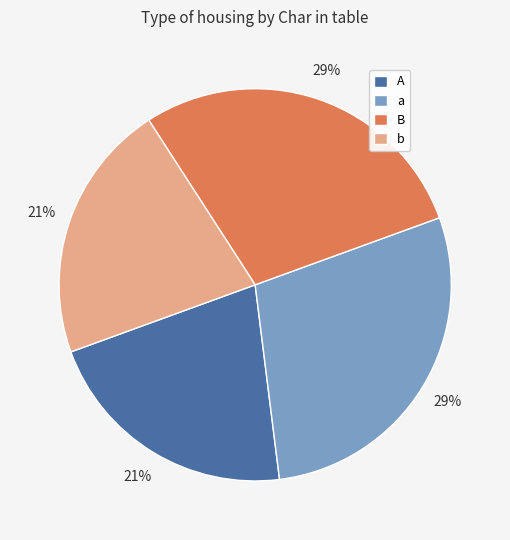

Is b the majority of the pie?

No